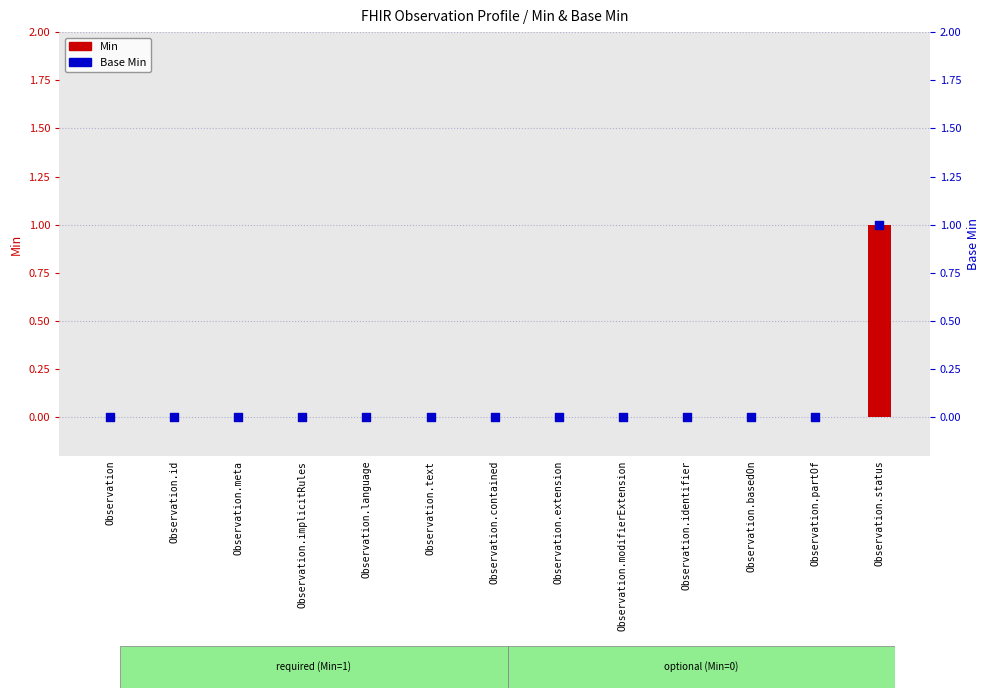

What are all the series names shown in the legend?

Min, Base Min